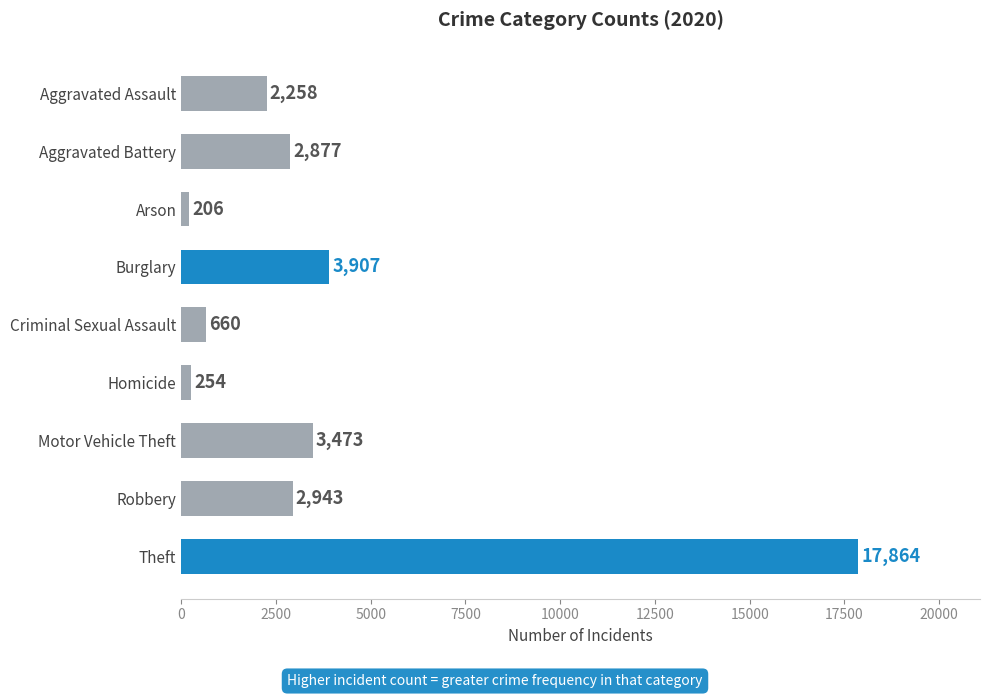

Read the value at Aggravated Battery, to the nearest 50.

2900